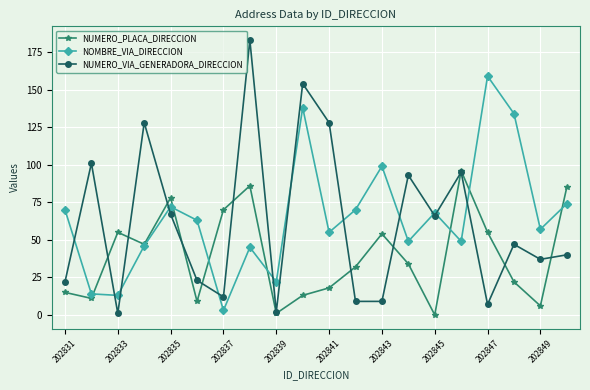

What is the maximum value shown in the chart?

183